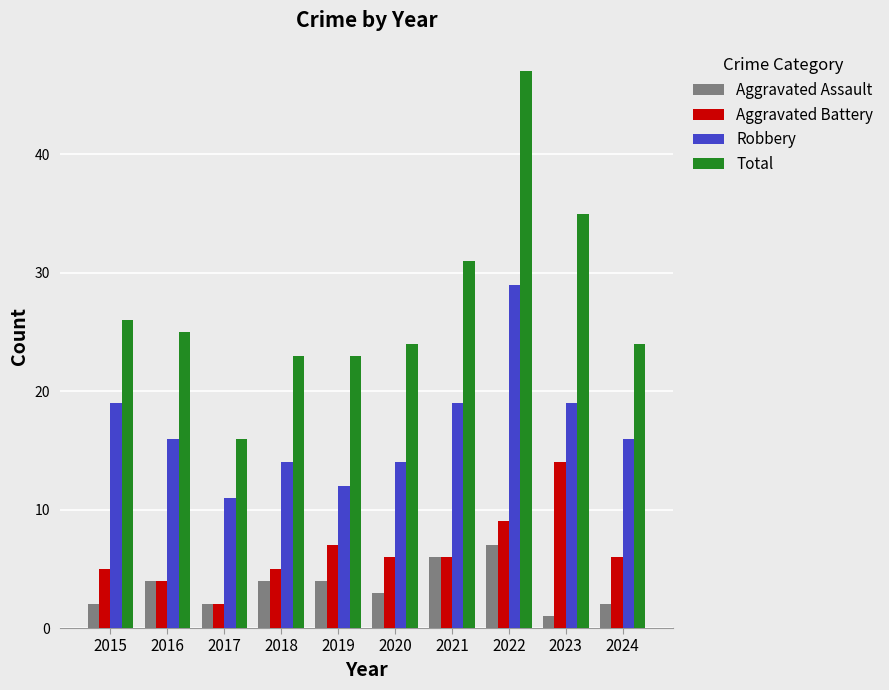

What is the sum of all Total values?

274